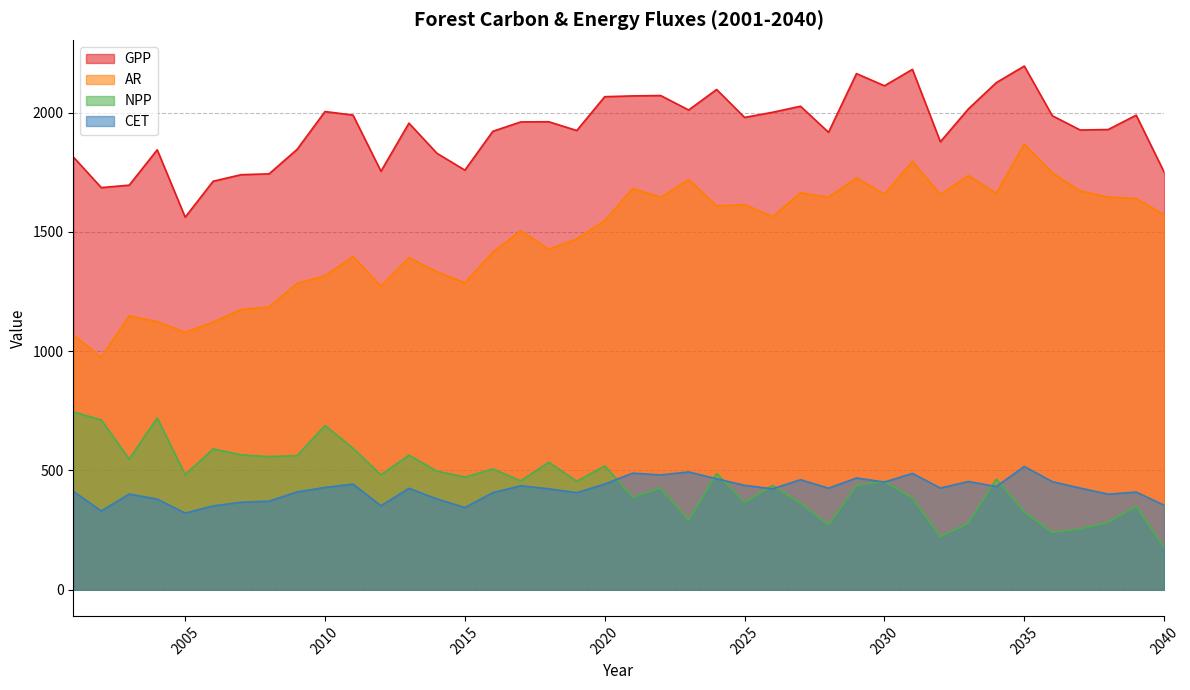

What is the difference between the GPP values at 2030 and 2016?

190.7